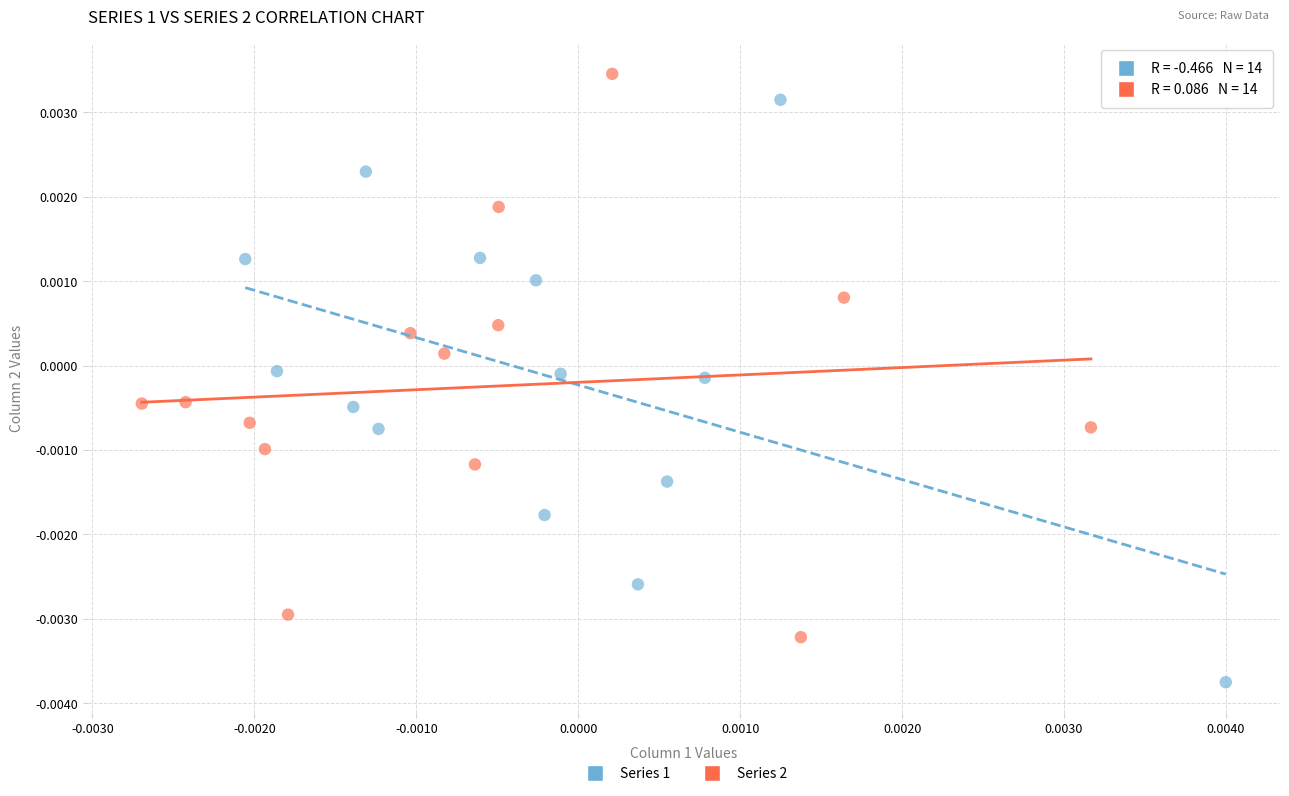

Which series reaches the minimum Y coordinate?

Series 1